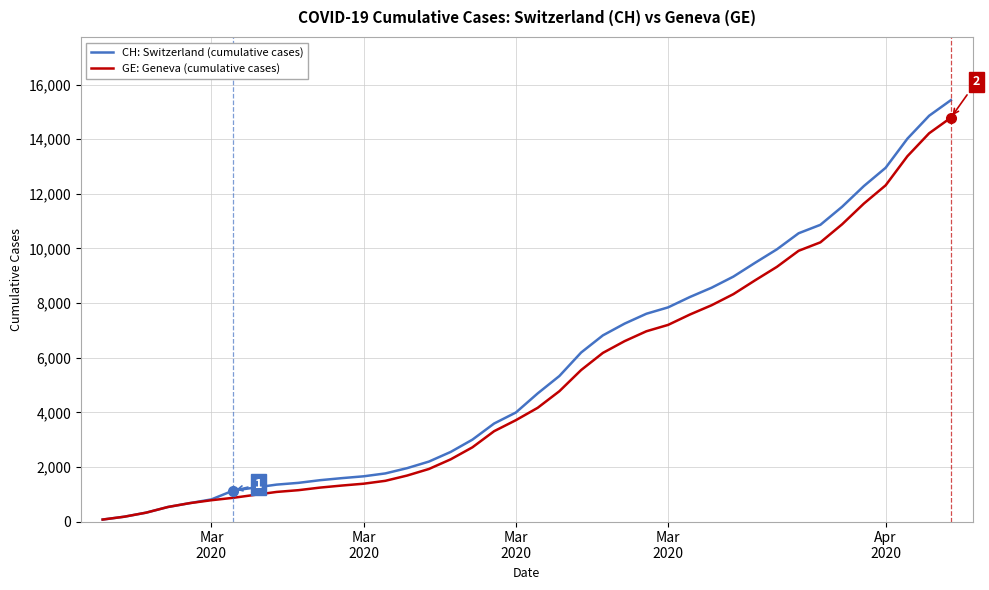

What is the maximum value shown in the chart?

15433